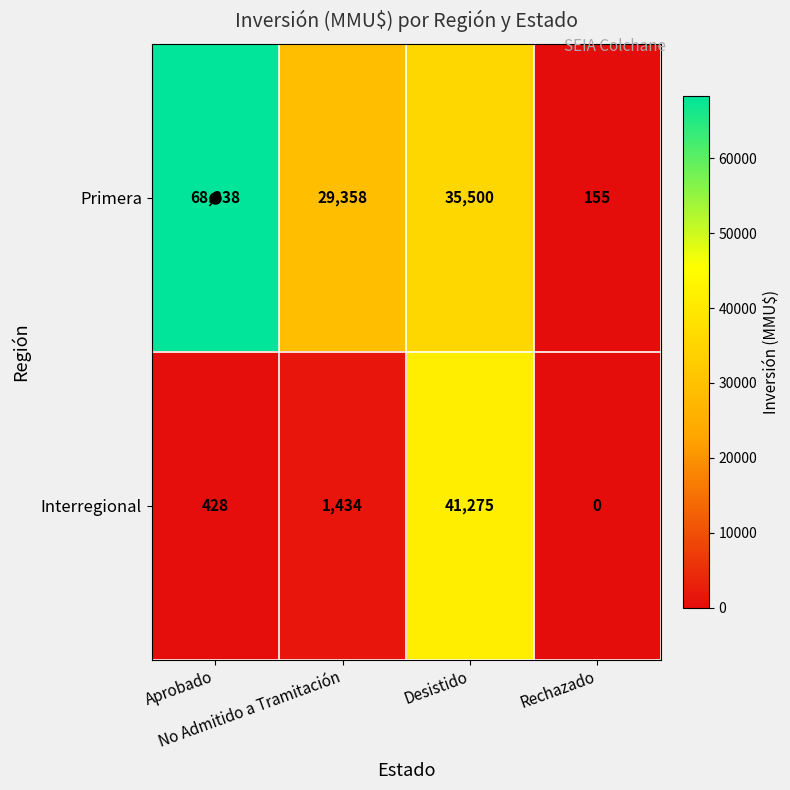

Rank the series by their maximum value, from lowest to highest.

Interregional, Primera